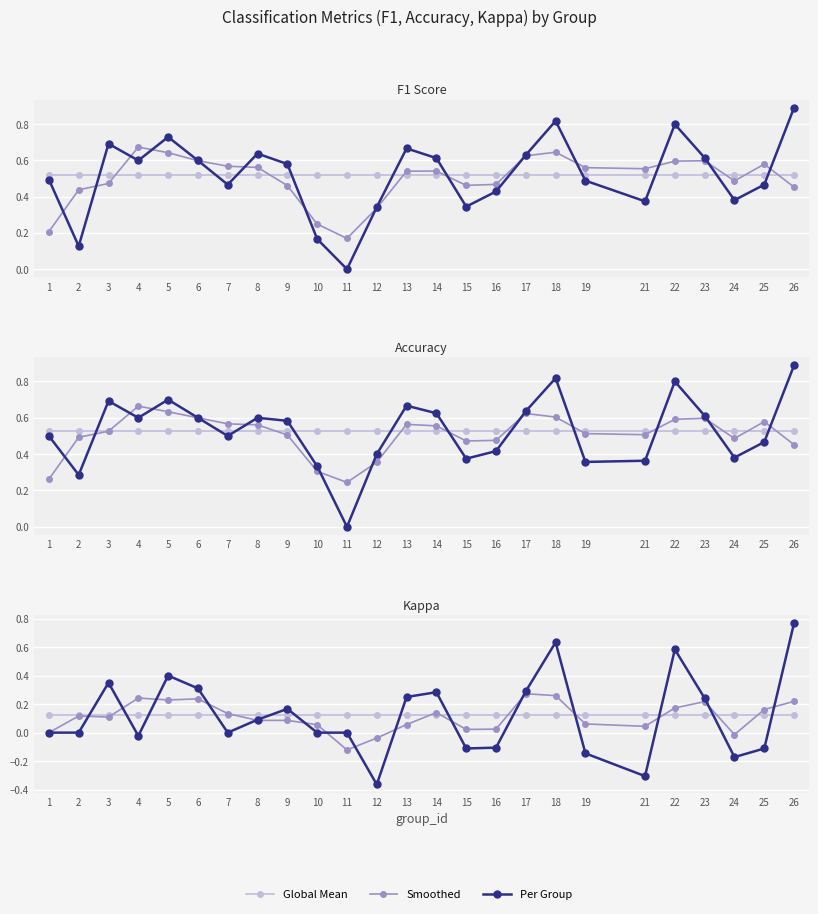

At which category does Smoothed reach its first local peak?

2